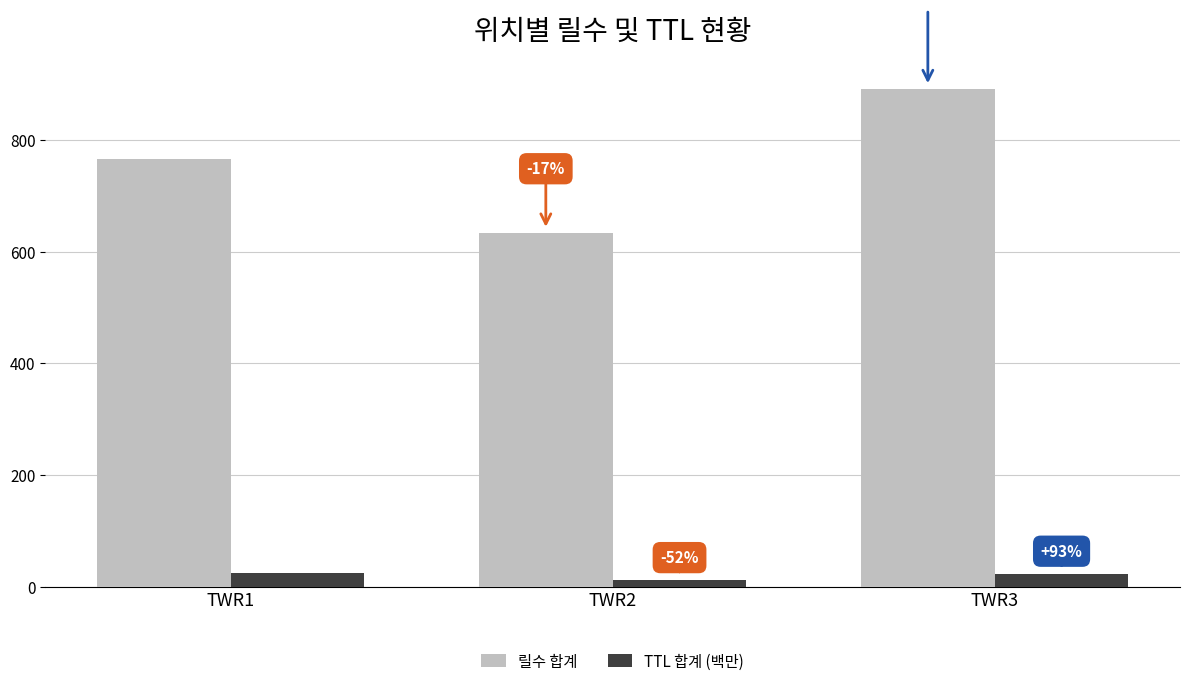

At which category is the sum across all series the highest?

TWR3